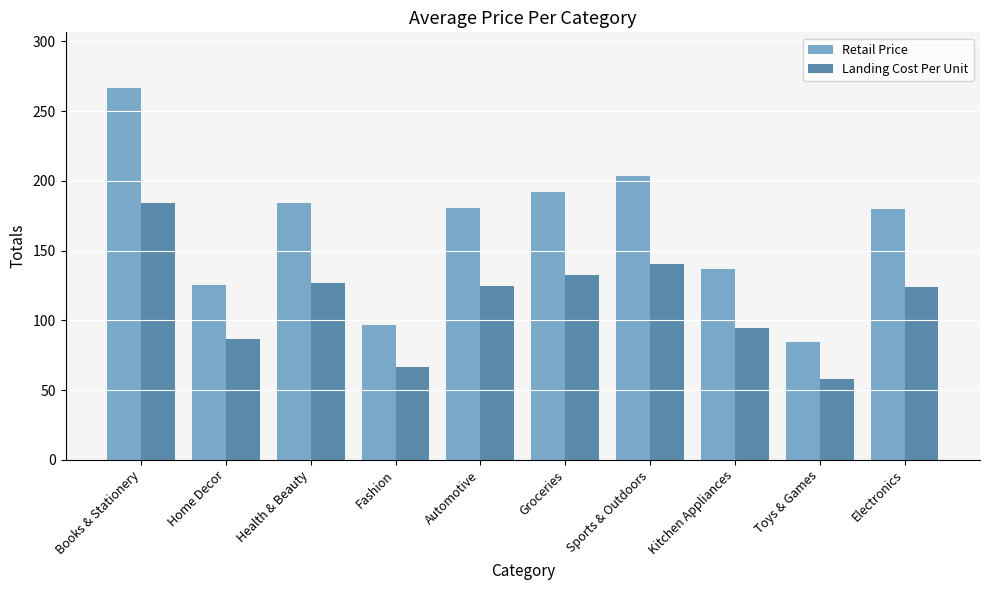

What is the minimum value shown in the chart?

58.2